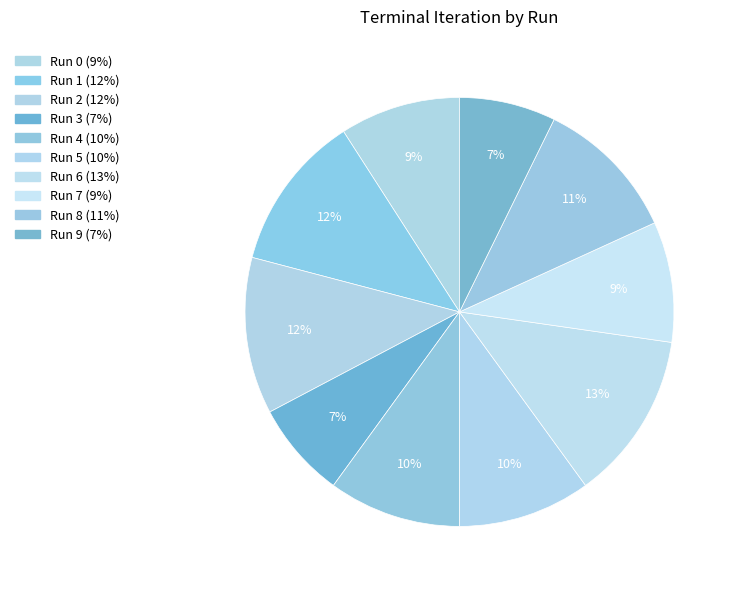

Count the number of slices in the pie.

10